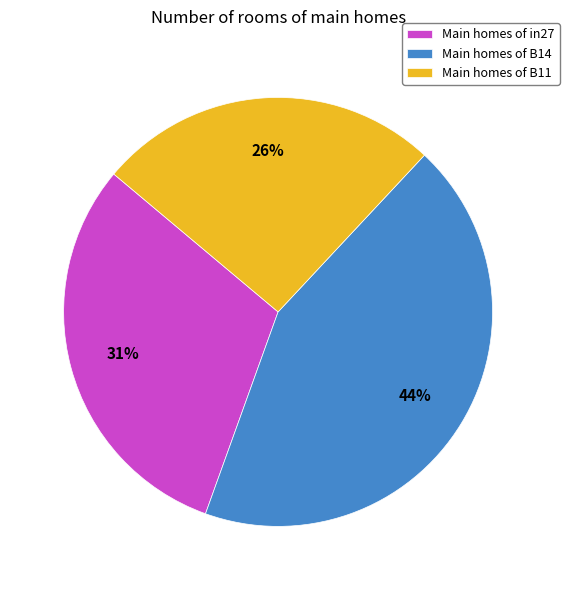

To the nearest percent, what portion does Main homes of B14 represent?

44%